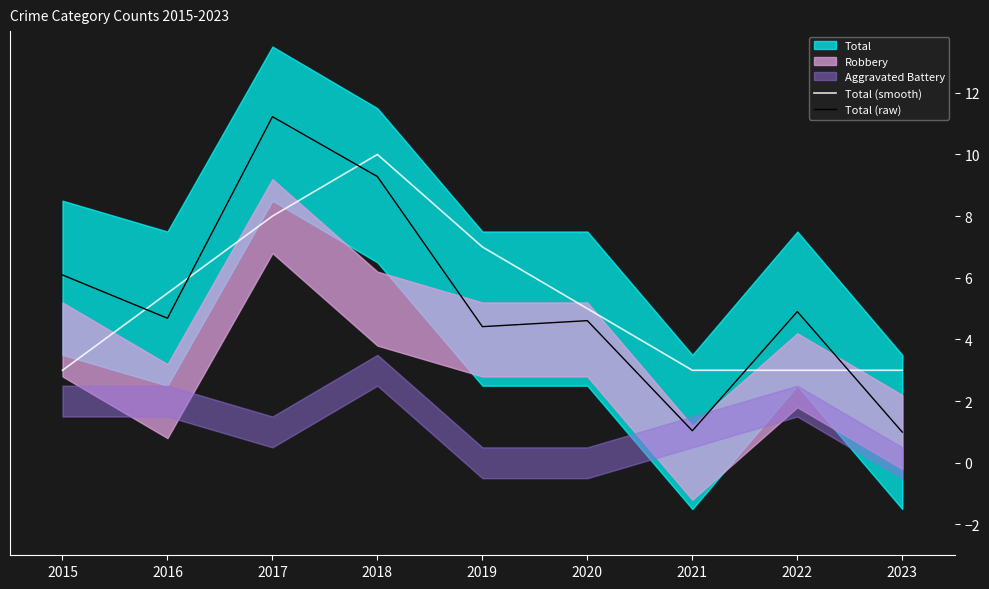

At which category does Total (raw) reach its first local peak?

2017